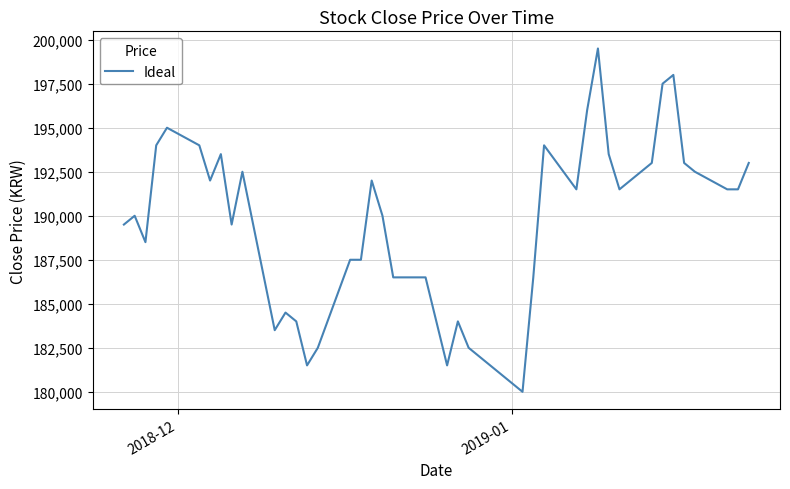

What is the difference between the maximum and minimum values?

19500